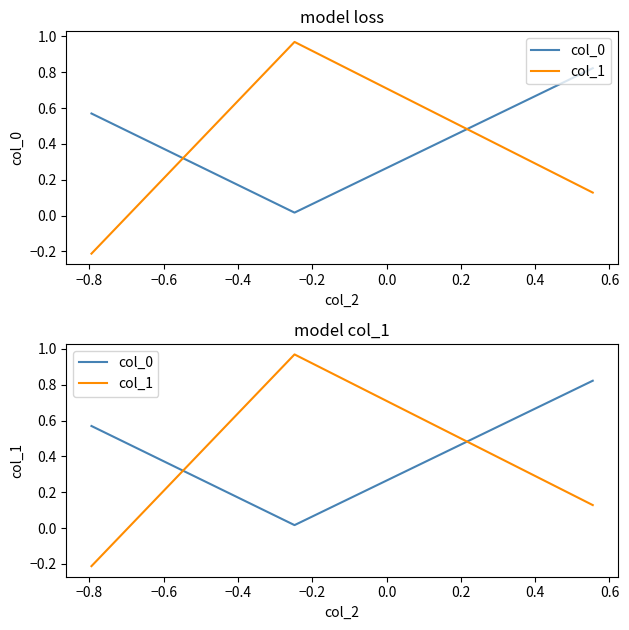

Reading right to left, list all the values displayed in this chart.

col_0: 0.8	0.0	0.6
col_1: 0.1	1.0	-0.2